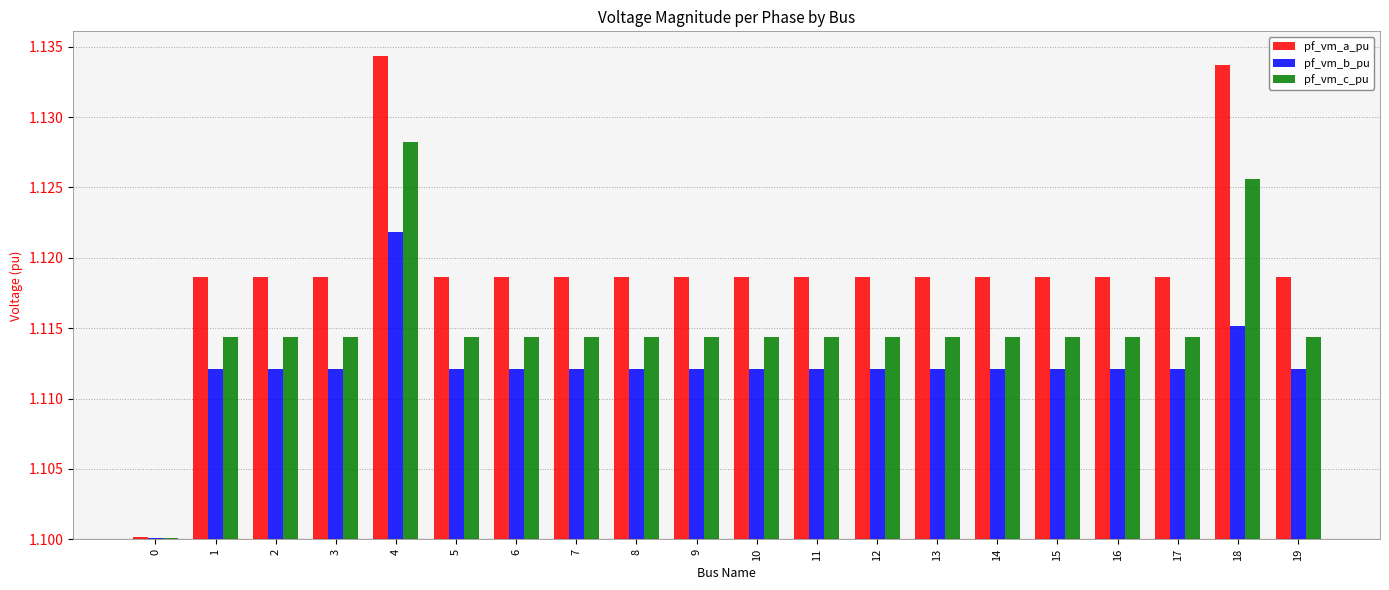

What are all the series names shown in the legend?

pf_vm_a_pu, pf_vm_b_pu, pf_vm_c_pu